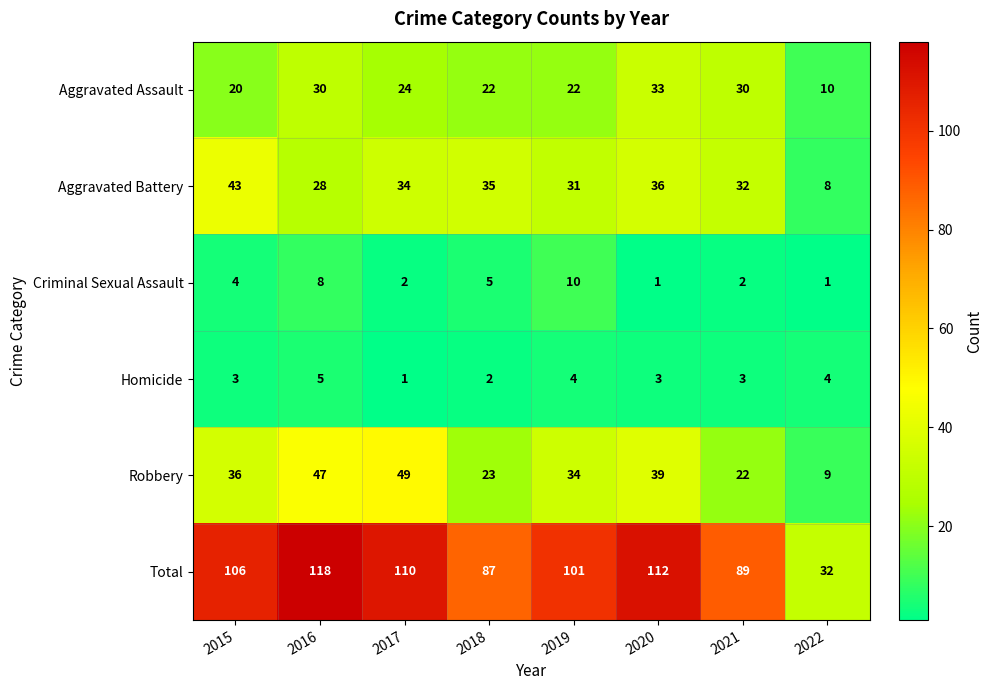

What is the greatest value displayed?

118